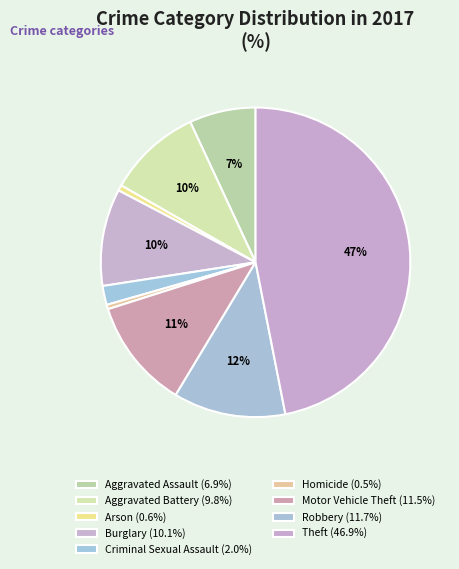

Do Aggravated Battery and Aggravated Assault together represent more than half of the pie?

No